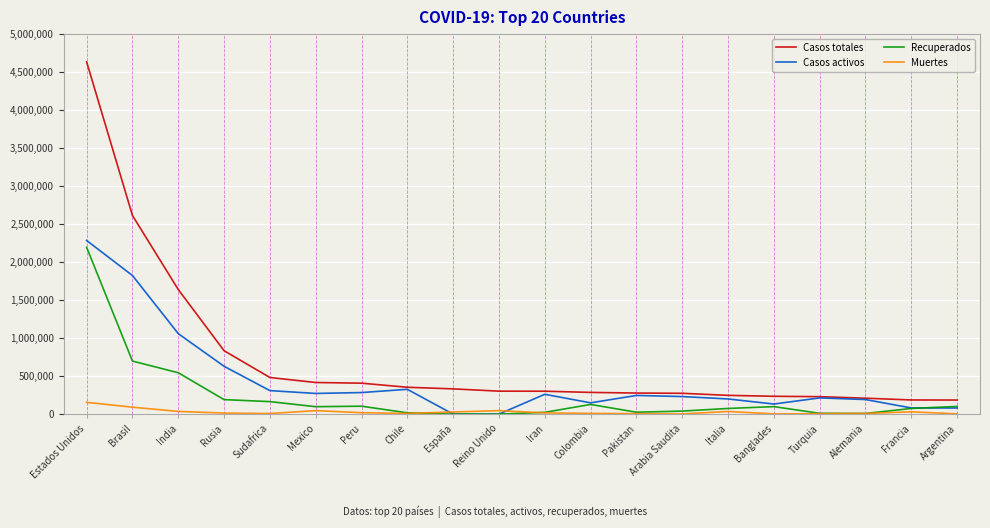

What is the average value of the Casos totales series?

722476